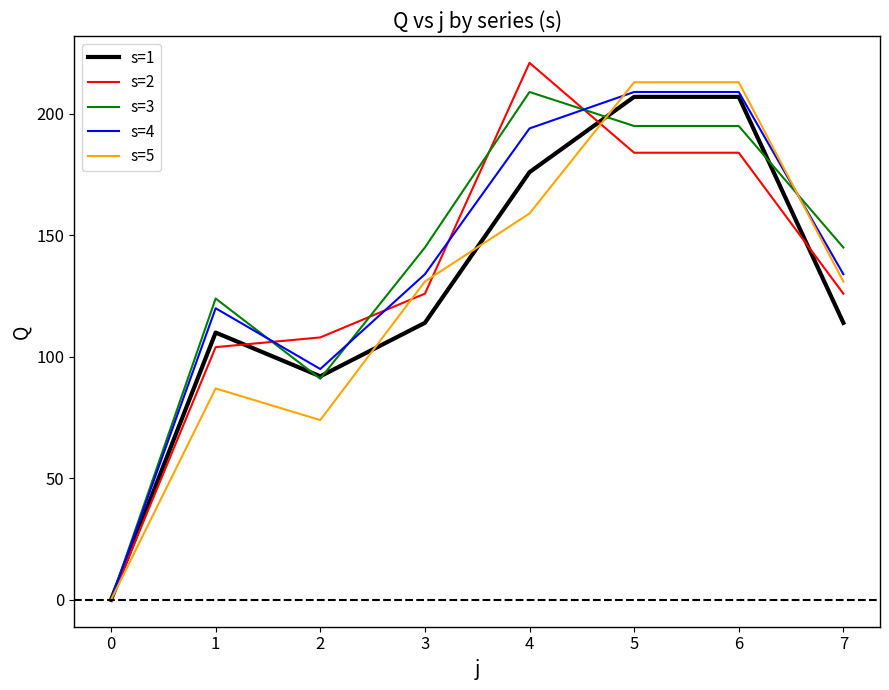

Which series has the widest spread of values?

s=2